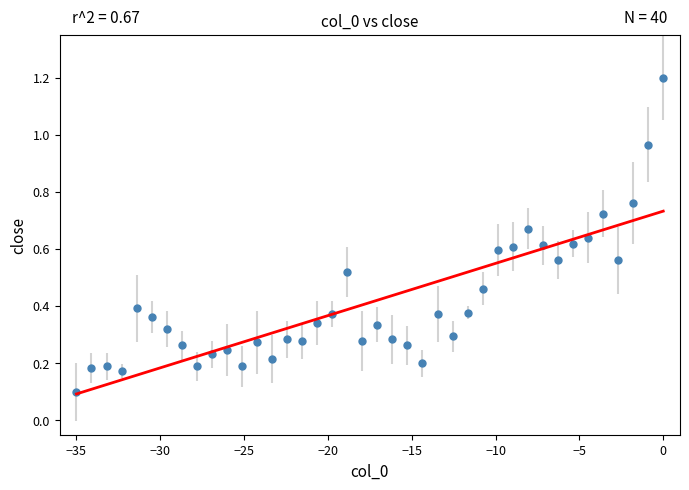

What is the range of Y values (max minus min)?

1.1